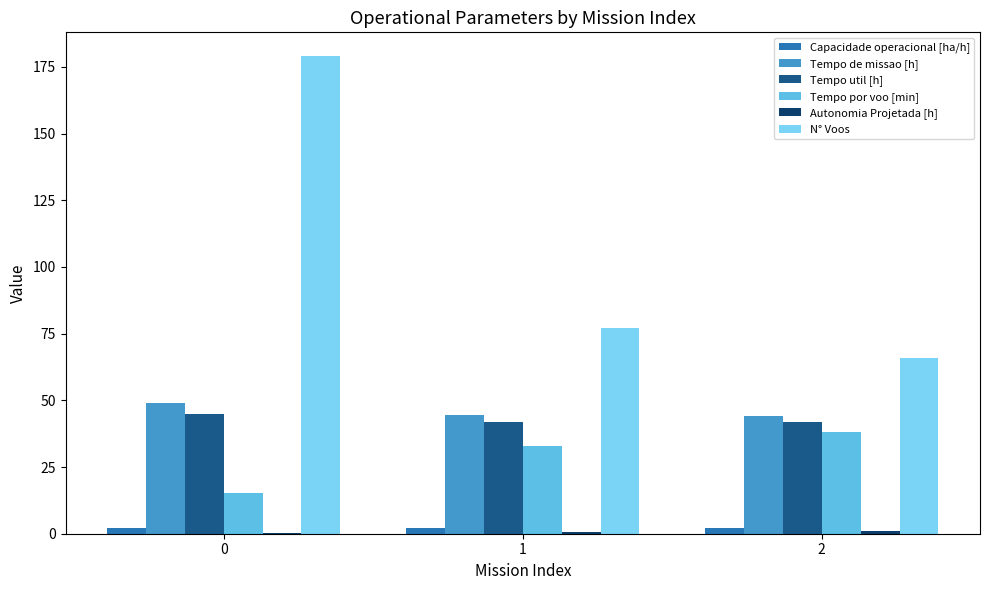

Is the value of Tempo de missao [h] at 2 greater than the value of Tempo por voo [min] at 0?

Yes